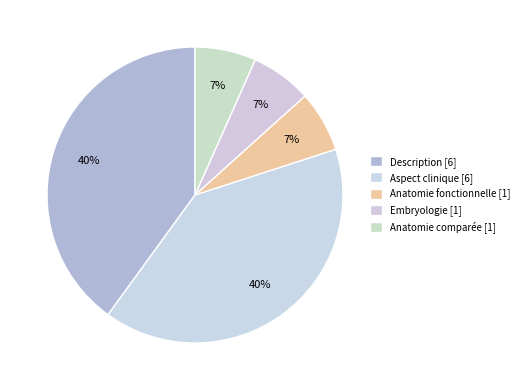

Does any single category account for the majority?

No